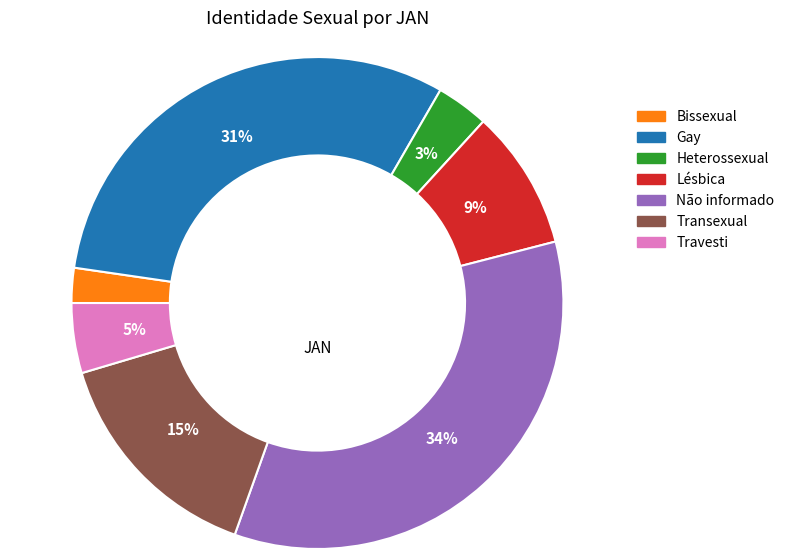

Combined, do Não informado and Heterossexual account for over 50%?

No